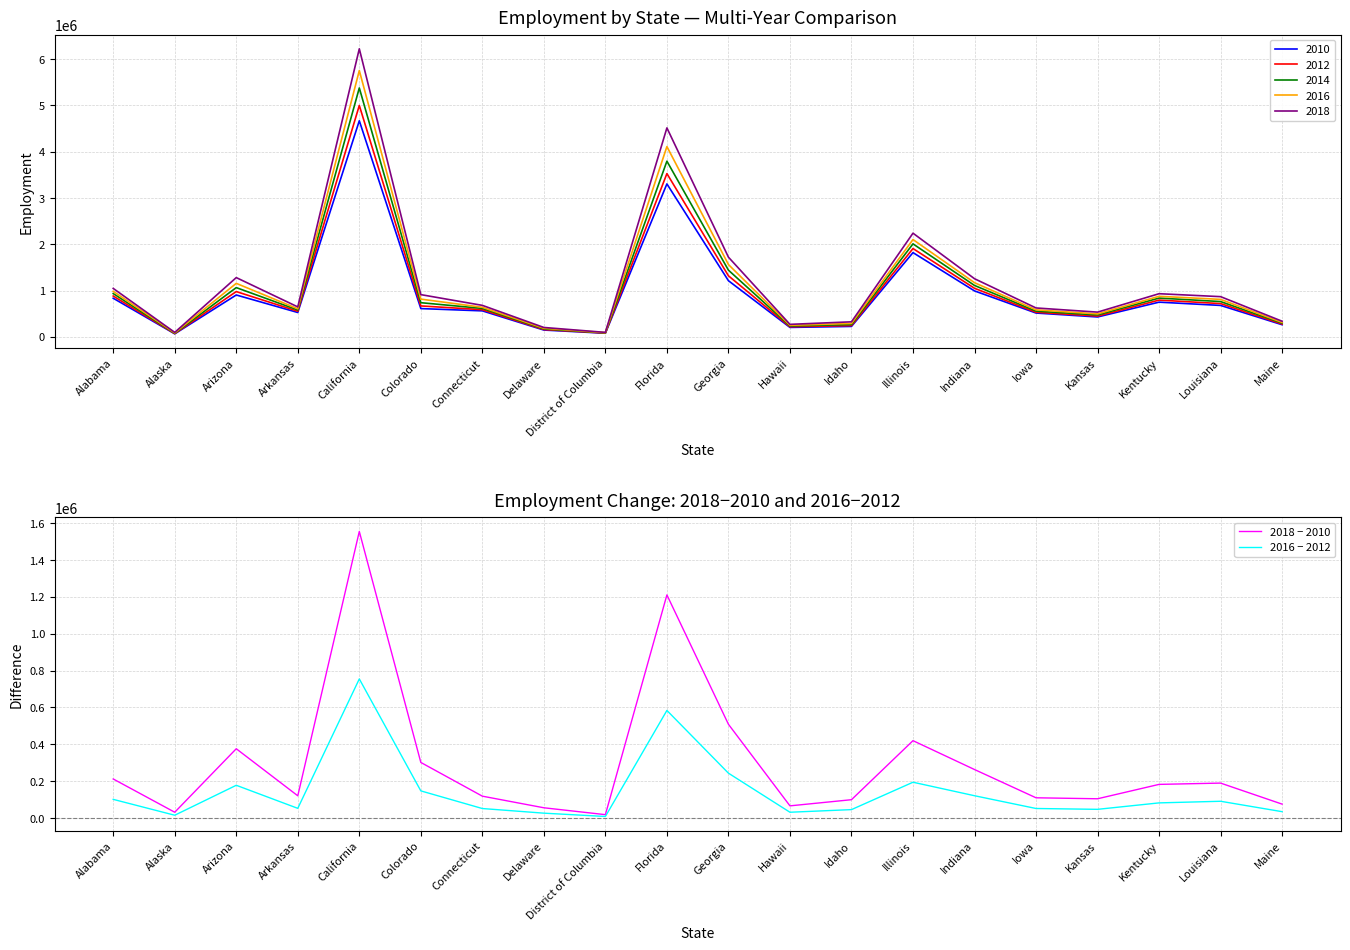

What is the difference between the maximum and minimum values in the 2016 − 2012 series?

746417